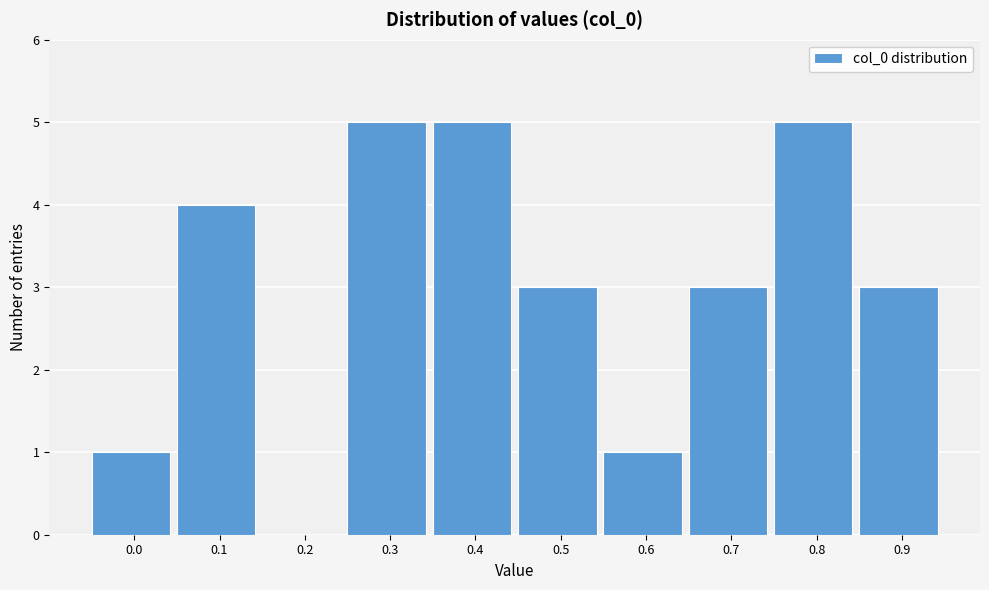

Reading left to right, transcribe all the data shown in this chart.

0.0=1	0.1=4	0.2=0	0.3=5	0.4=5	0.5=3	0.6=1	0.7=3	0.8=5	0.9=3